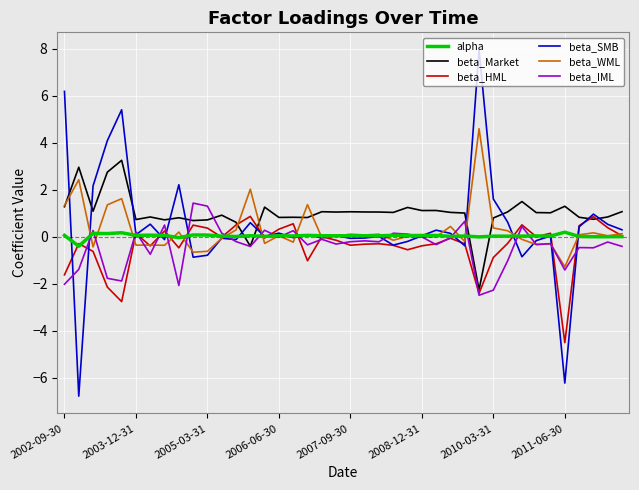

What are all the series names shown in the legend?

alpha, beta_Market, beta_HML, beta_SMB, beta_WML, beta_IML